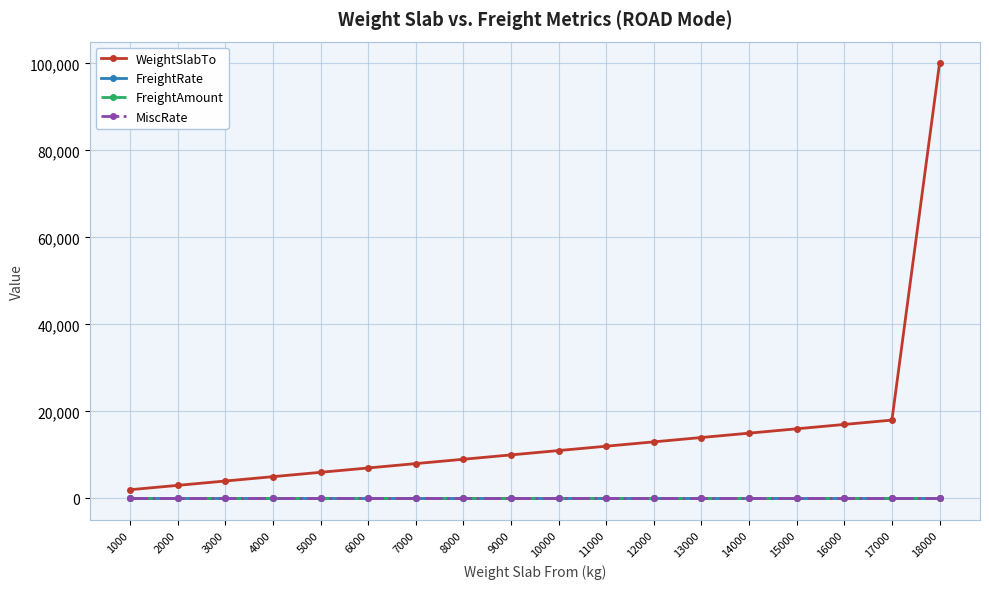

Reading left to right, what are all the values shown in this chart?

WeightSlabTo: 1999	2999	3999	4999	5999	6999	7999	8999	9999	10999	11999	12999	13999	14999	15999	16999	17999	99999
FreightRate: 0	0	0	0	0	0	0	0	0	0	0	0	0	0	0	0	0	0
FreightAmount: 0	0	0	0	0	0	0	0	0	0	0	0	0	0	0	0	0	0
MiscRate: 0	0	0	0	0	0	0	0	0	0	0	0	0	0	0	0	0	0